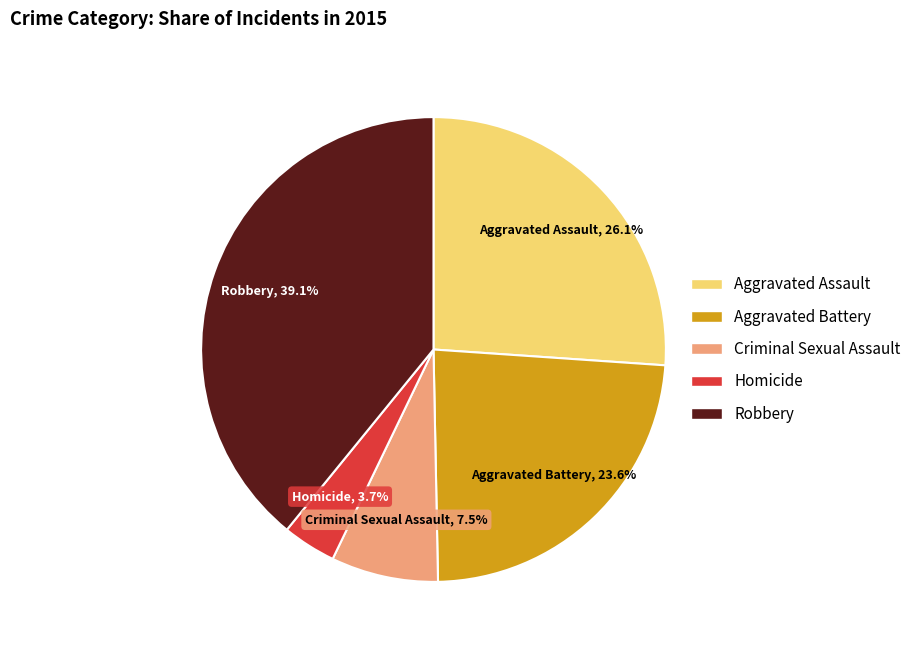

To the nearest percent, what percentage of the pie is Aggravated Assault?

26%